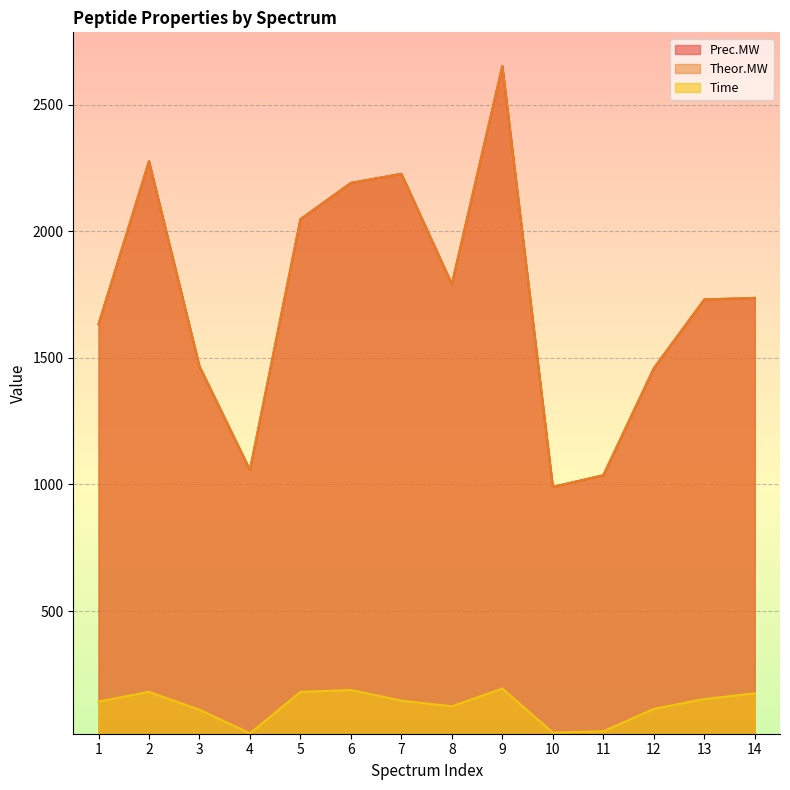

What is the difference between the Theor.MW values at 10 and 14?

746.5